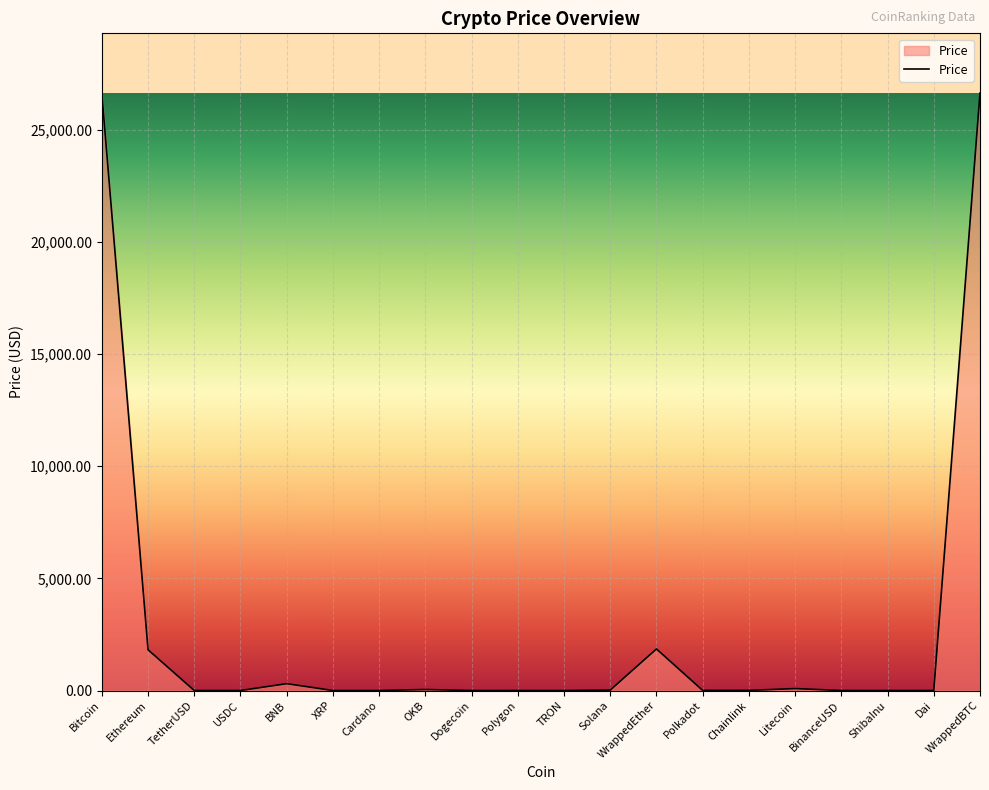

What is the sum of the values at TRON and Dogecoin?

0.1